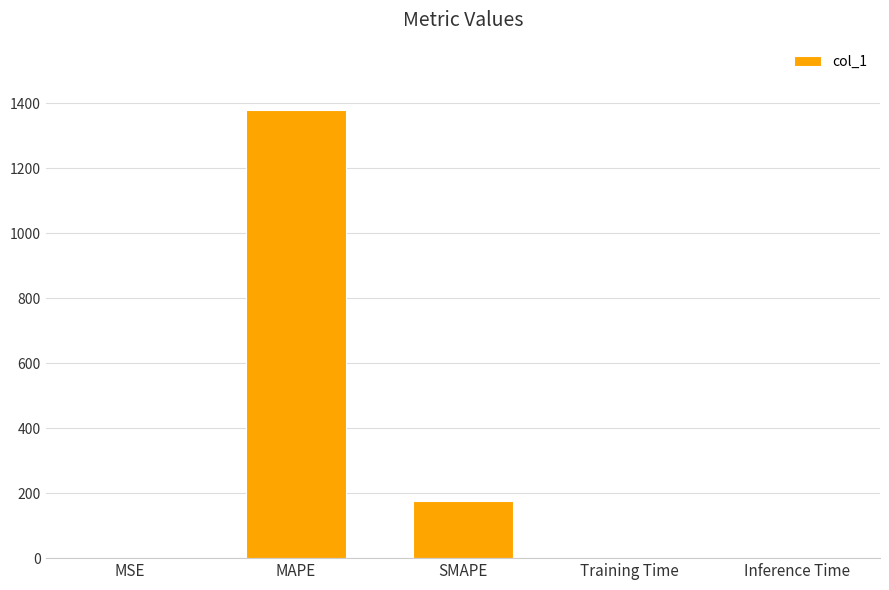

Where is the data nearest to the value 690?

SMAPE